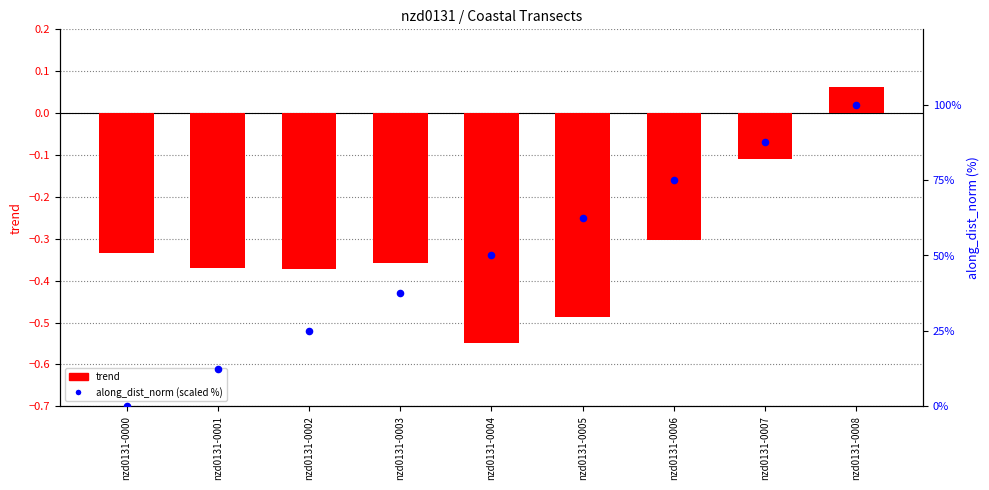

Is the value of along_dist_norm (scaled %) at nzd0131-0000 greater than the value of trend at nzd0131-0000?

Yes